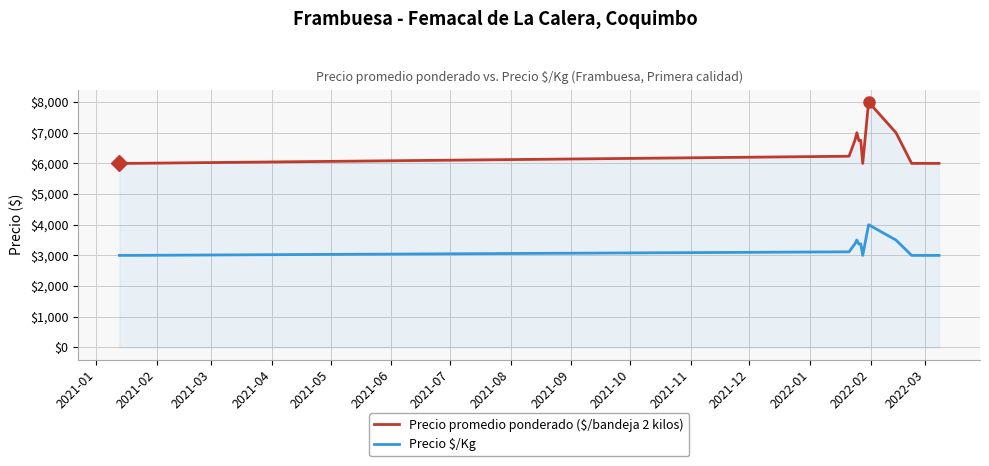

Which series has the widest spread of values?

Precio promedio ponderado ($/bandeja 2 kilos)